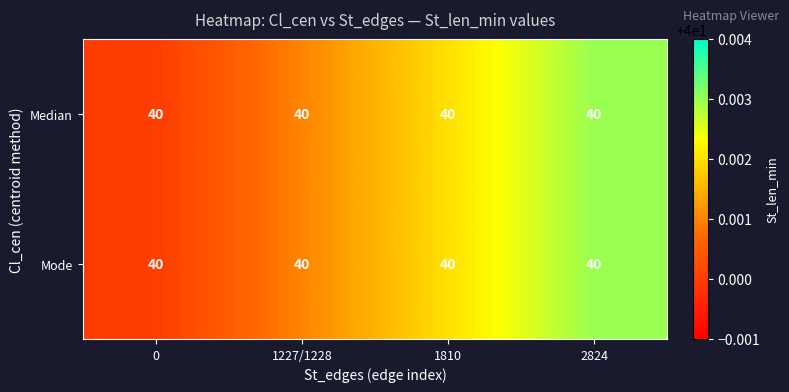

What is the sum of the Mode values at 2824 and 1810?

80.0